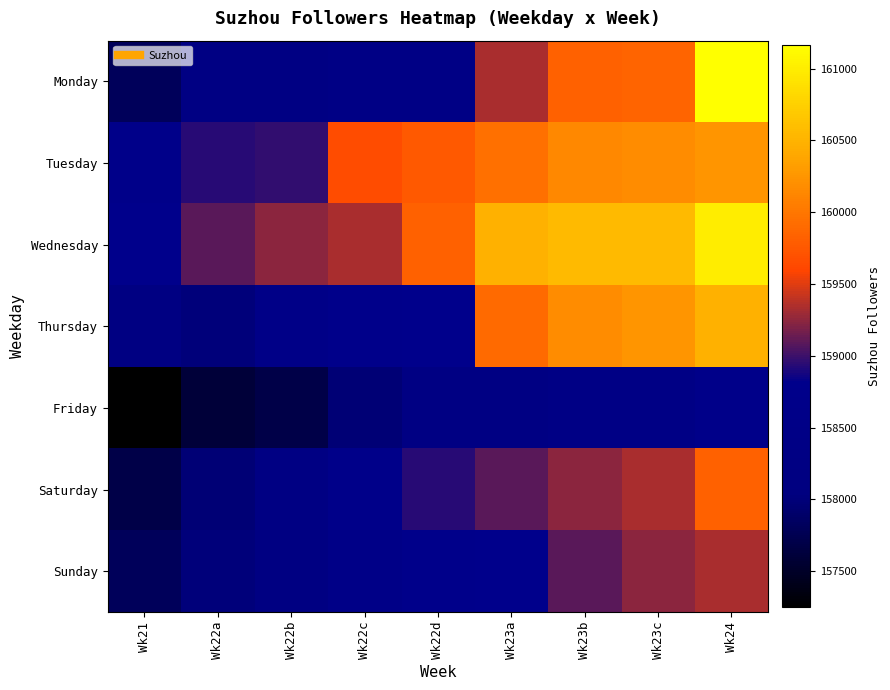

Reading right to left, transcribe all the data shown in this chart.

Monday: Wk24=161161	Wk23c=159861	Wk23b=159827	Wk23a=159330	Wk22d=158433	Wk22c=158413	Wk22b=158282	Wk22a=158308	Wk21=157812
Tuesday: Wk24=160254	Wk23c=160178	Wk23b=160143	Wk23a=159942	Wk22d=159769	Wk22c=159648	Wk22b=158974	Wk22a=158933	Wk21=158671
Wednesday: Wk24=161000	Wk23c=160557	Wk23b=160552	Wk23a=160473	Wk22d=159827	Wk22c=159330	Wk22b=159247	Wk22a=159090	Wk21=158820
Thursday: Wk24=160473	Wk23c=160254	Wk23b=160178	Wk23a=159895	Wk22d=158821	Wk22c=158797	Wk22b=158538	Wk22a=158003	Wk21=158220
Friday: Wk24=158671	Wk23c=158433	Wk23b=158413	Wk23a=158282	Wk22d=158308	Wk22c=157974	Wk22b=157695	Wk22a=157601	Wk21=157247
Saturday: Wk24=159827	Wk23c=159330	Wk23b=159247	Wk23a=159090	Wk22d=158933	Wk22c=158671	Wk22b=158308	Wk22a=157974	Wk21=157695
Sunday: Wk24=159330	Wk23c=159247	Wk23b=159090	Wk23a=158821	Wk22d=158797	Wk22c=158538	Wk22b=158220	Wk22a=158003	Wk21=157812